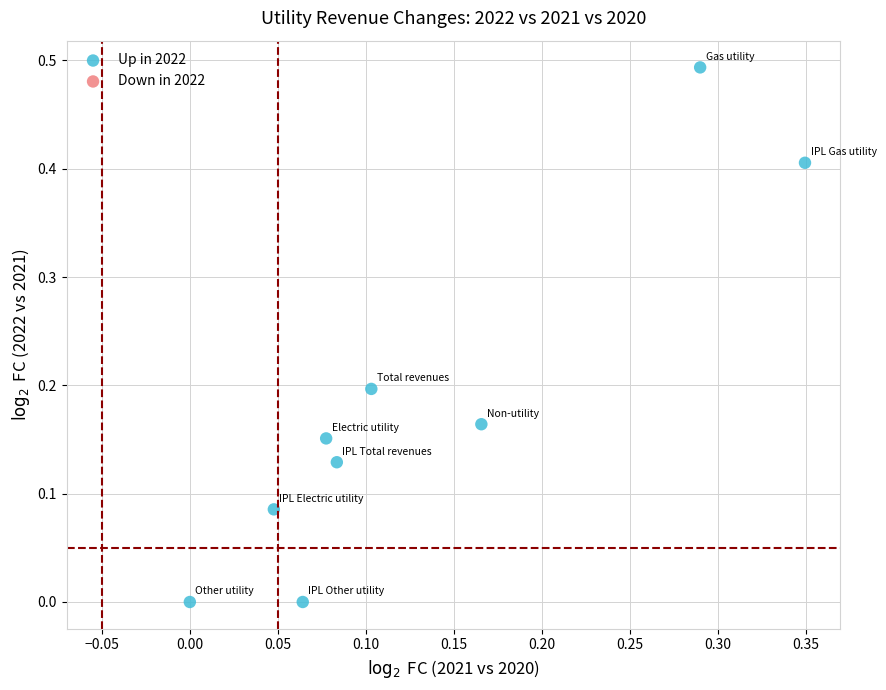

What is the range of X values (max minus min)?

0.3